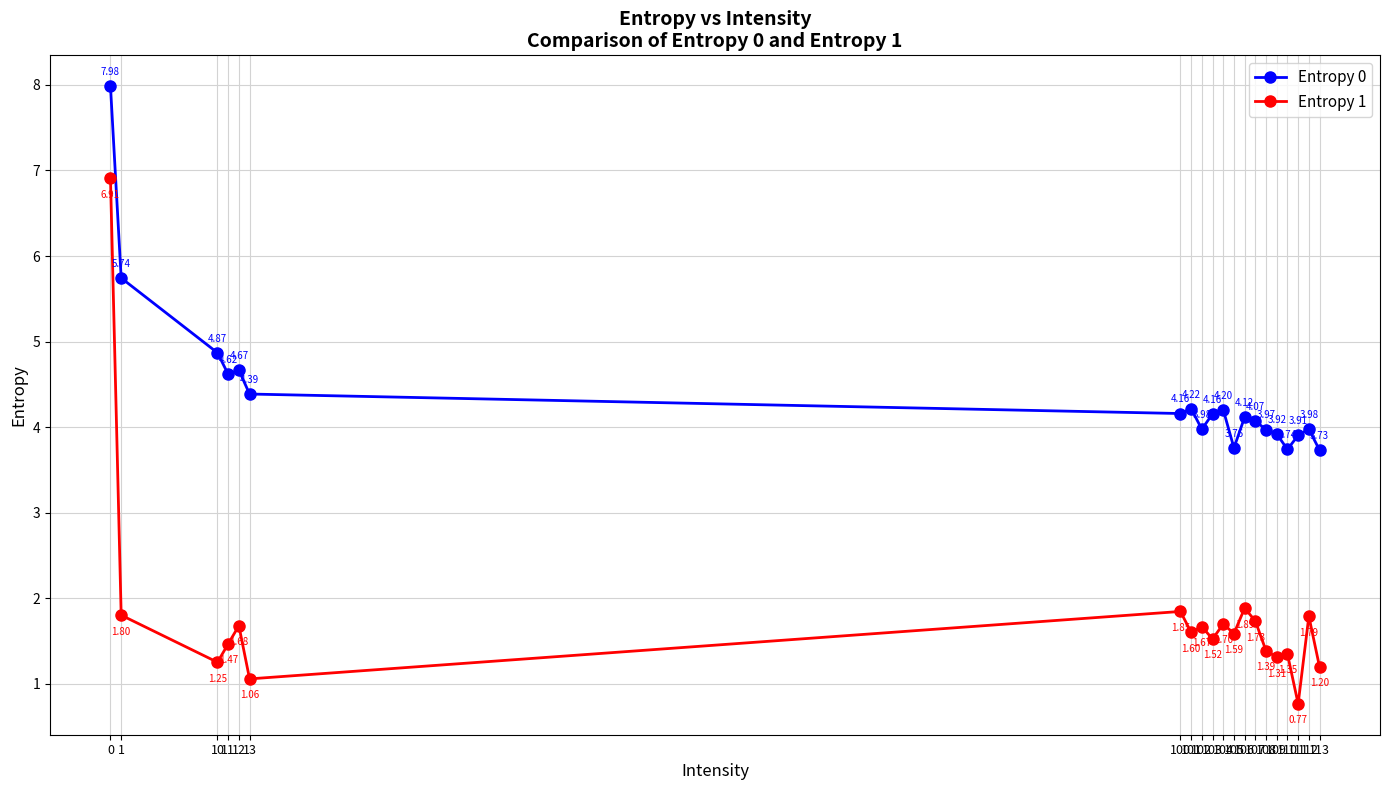

What is the difference between the highest and lowest values at 11?

3.2